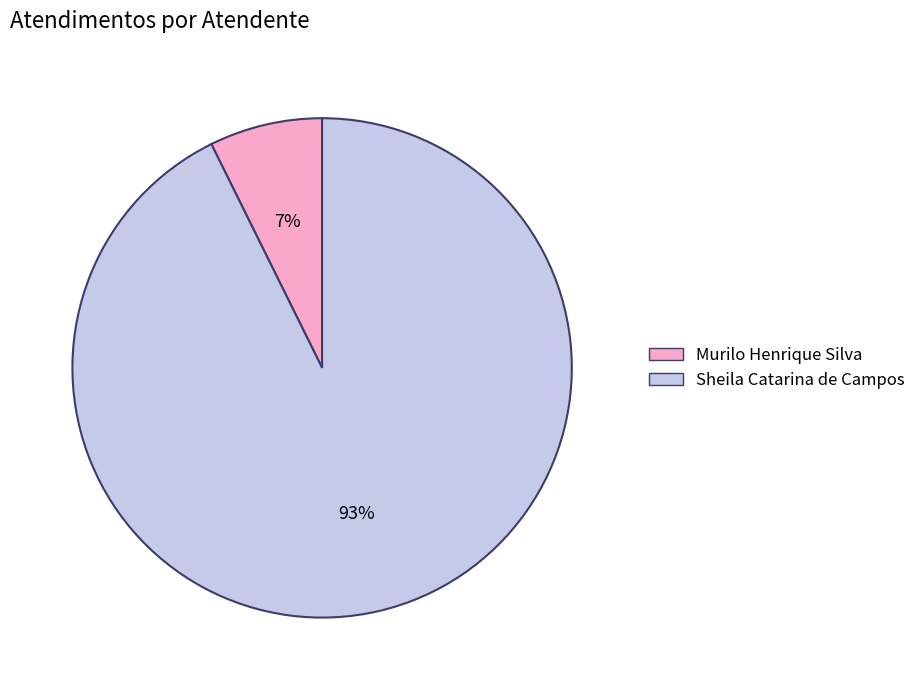

The Murilo Henrique Silva slice represents 7% of the pie. True or false?

True